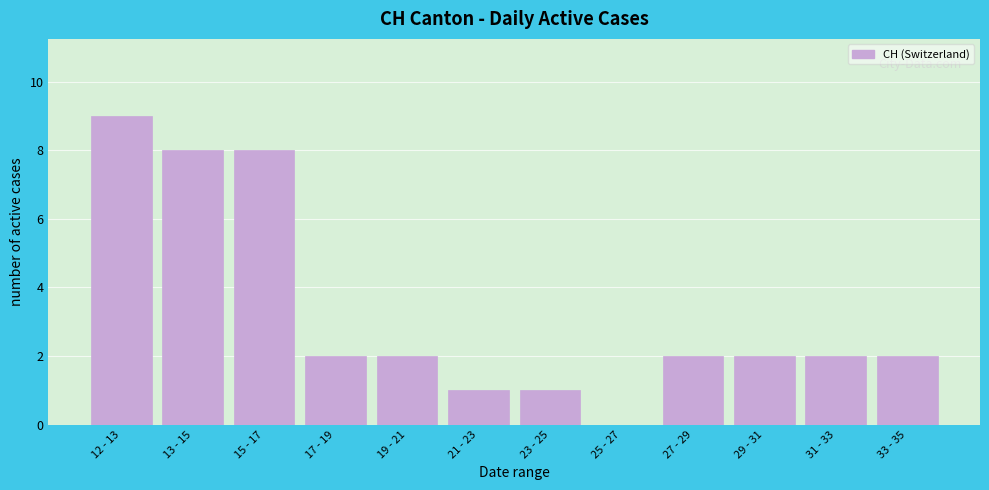

Reading left to right, what are all the values shown in this chart?

12 - 13=9	13 - 15=8	15 - 17=8	17 - 19=2	19 - 21=2	21 - 23=1	23 - 25=1	25 - 27=0	27 - 29=2	29 - 31=2	31 - 33=2	33 - 35=2